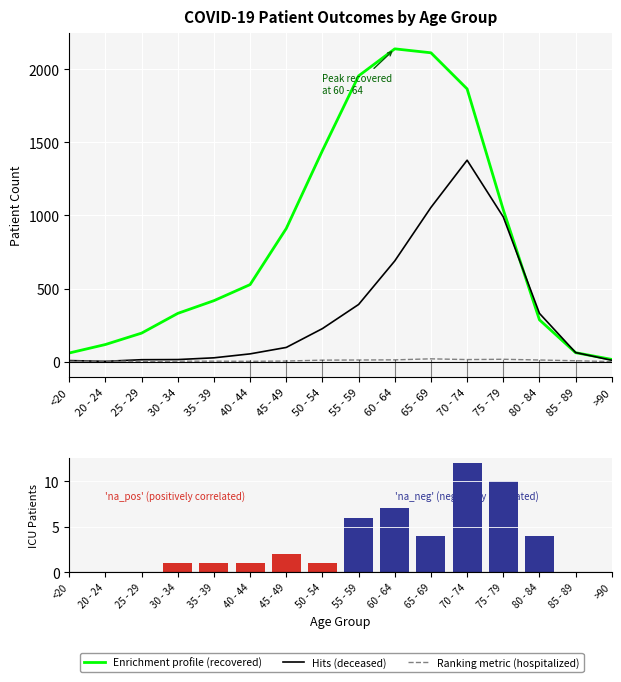

What position from the left is 40 - 44?

6